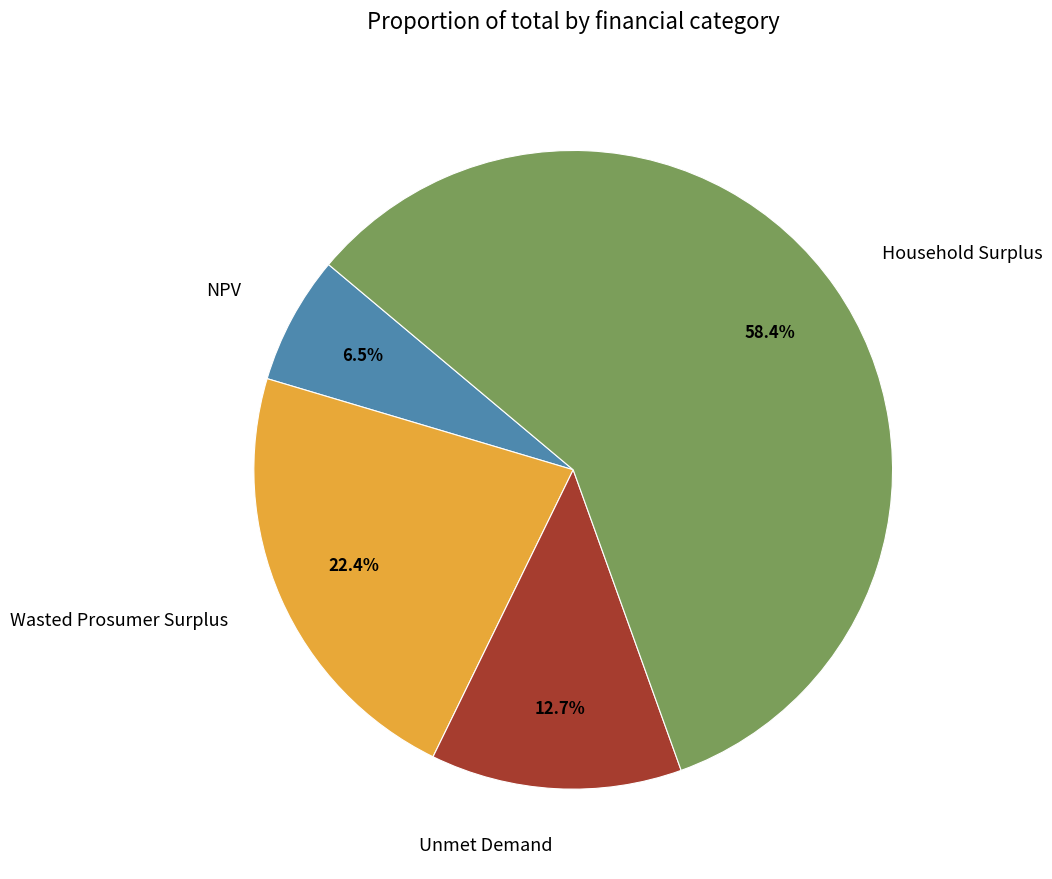

To the nearest percent, what is the difference between the largest and smallest slice percentages?

52%